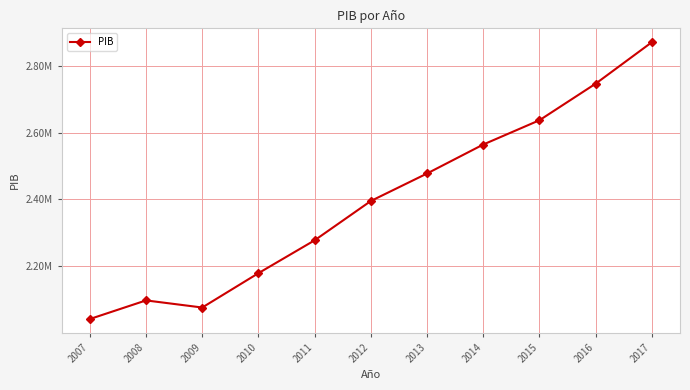

What is the minimum value shown in the chart?

2041813.7